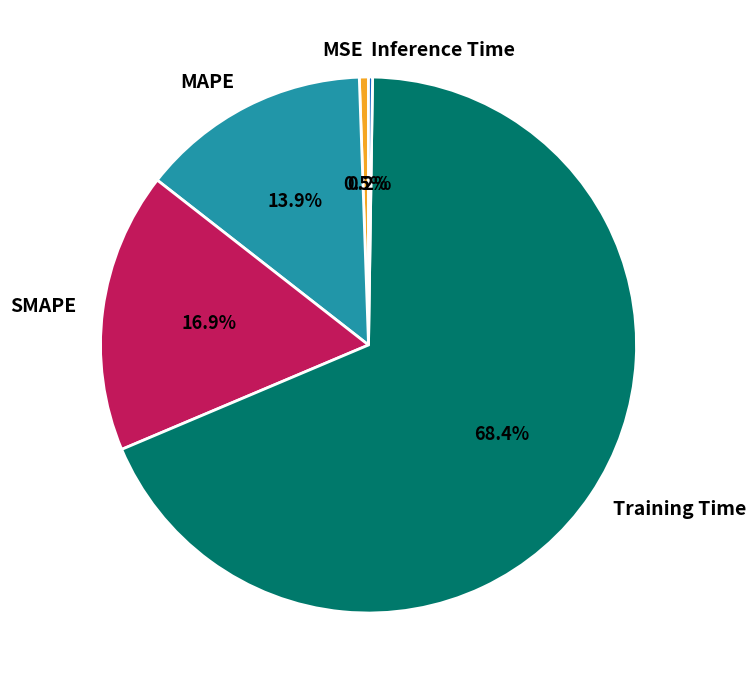

To the nearest percent, what is the combined percentage of MAPE and Training Time?

82%